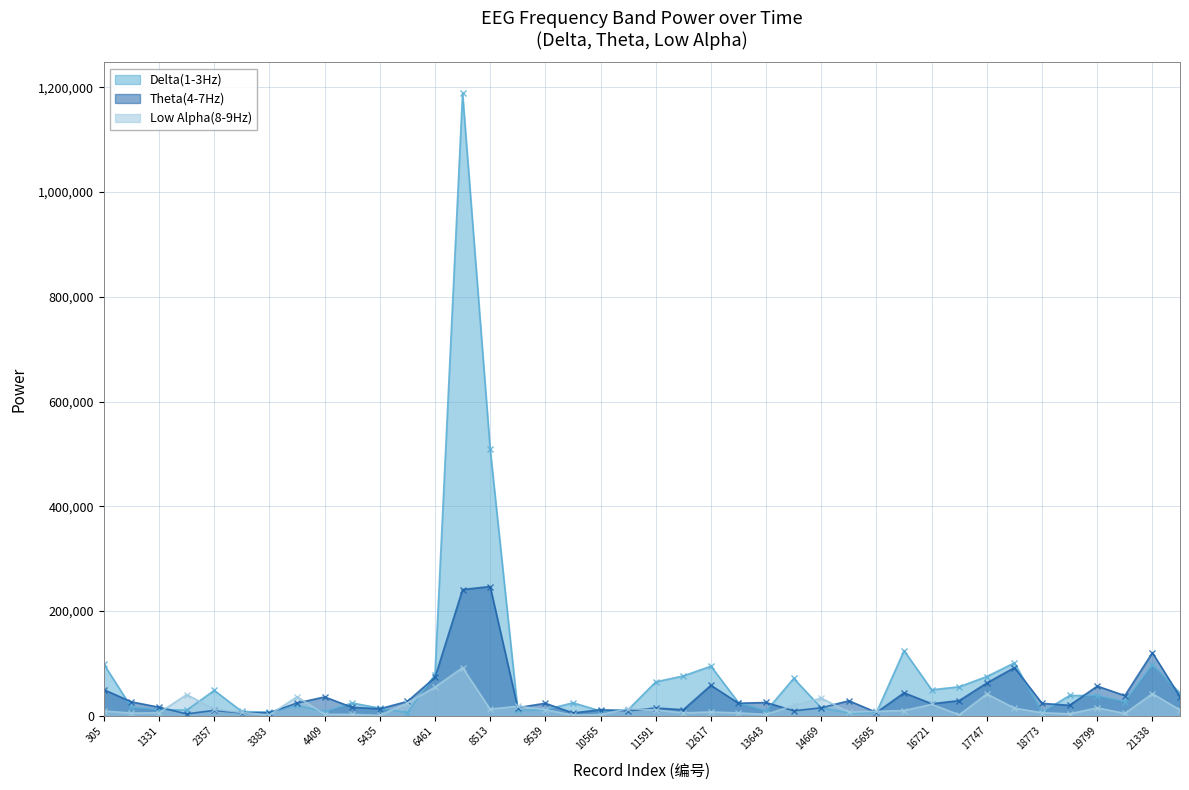

What is the difference between the maximum and minimum values in the Theta(4-7Hz) series?

243194